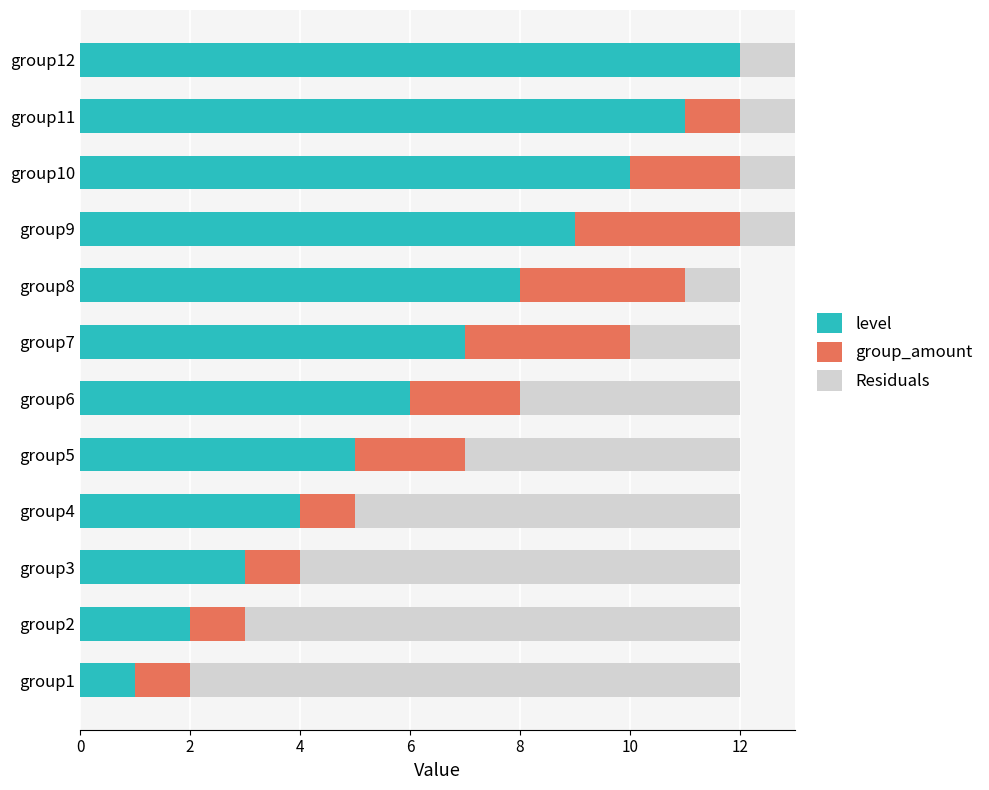

At how many categories does at least one series exceed 0?

12